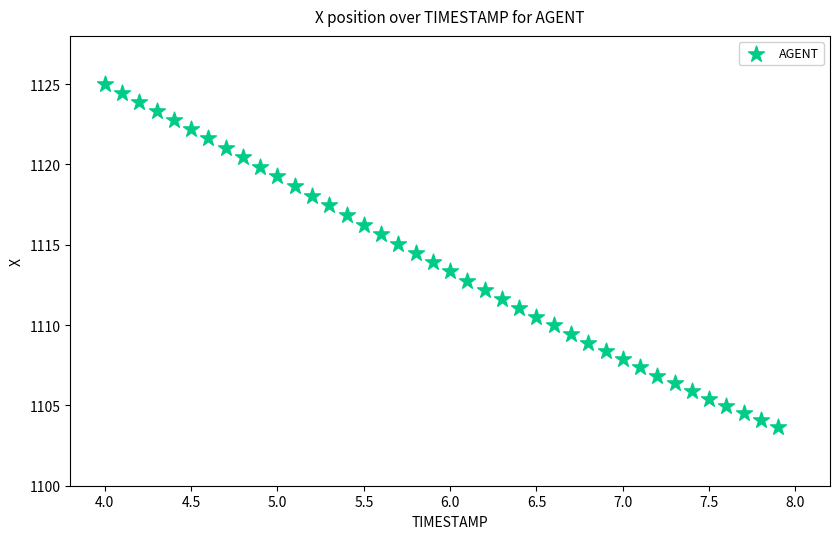

What is the range of Y values (max minus min)?

21.4